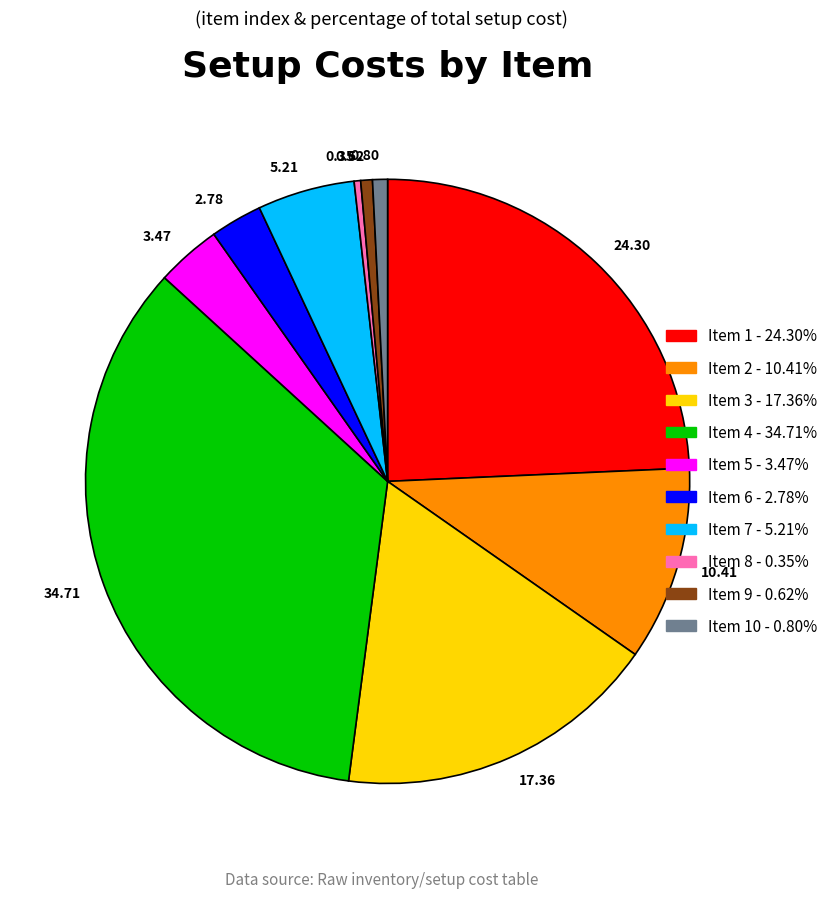

Which has a higher value, 24.30 or 3.47?

24.30